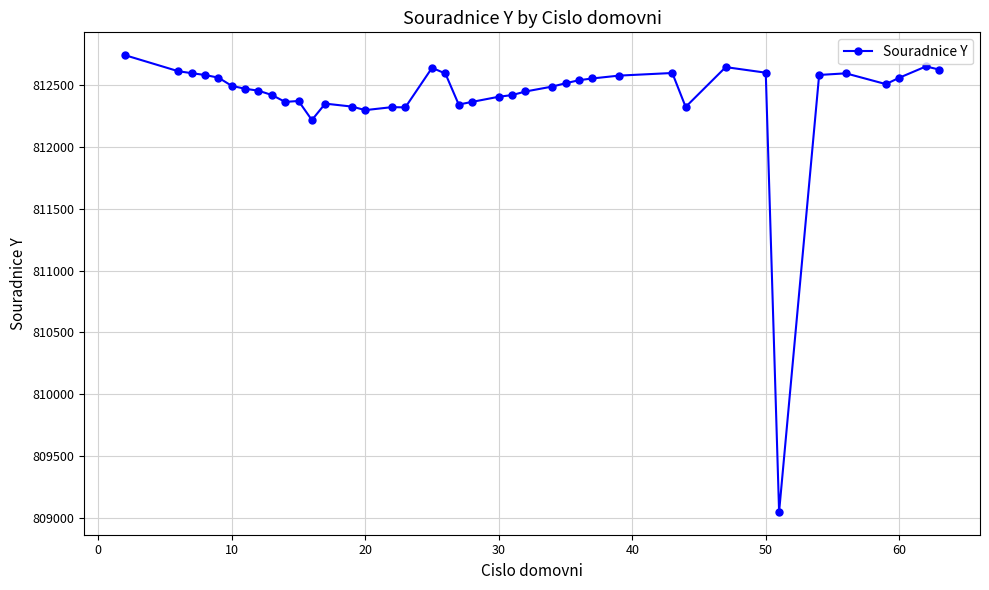

What is the greatest value displayed?

812742.0